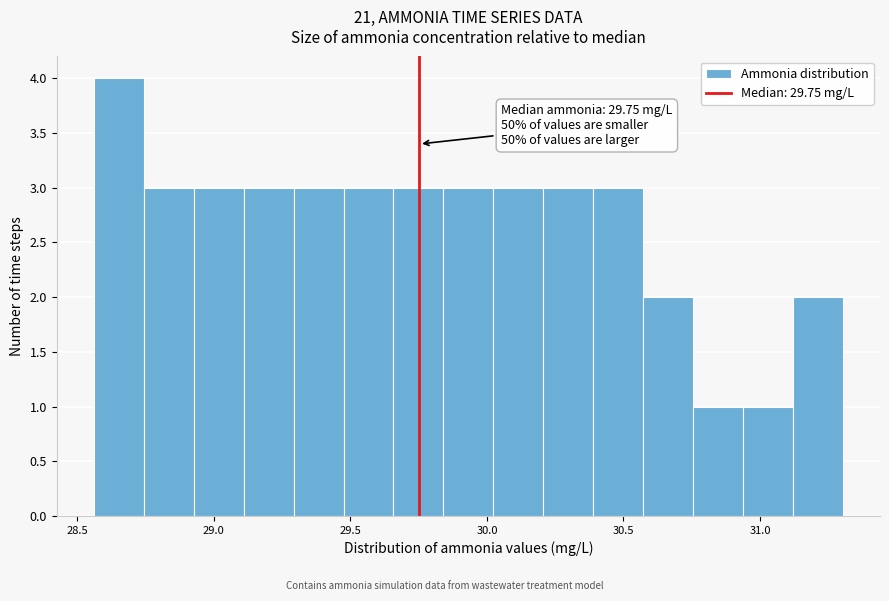

Around what value on the x-axis is the tallest bar? Give the approximate position of its centre, as read against the axis.

28.65